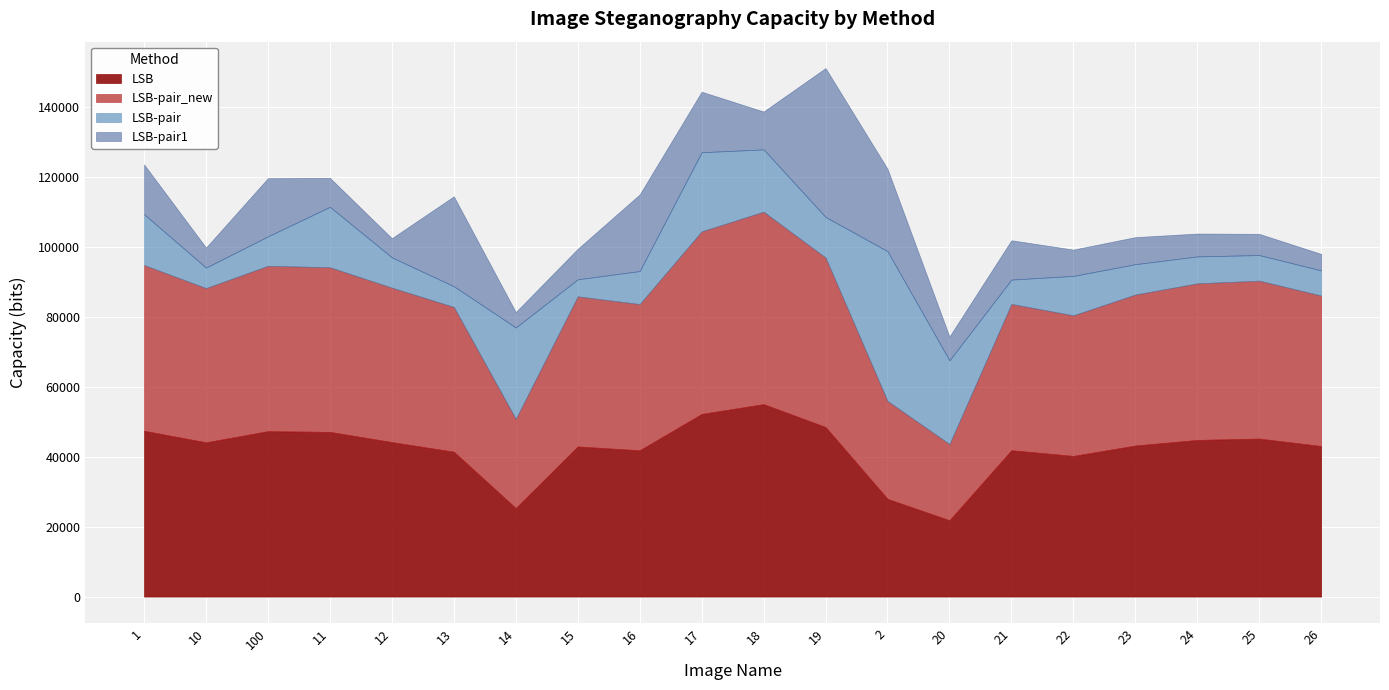

What is the sum of all LSB-pair1 values?

255974